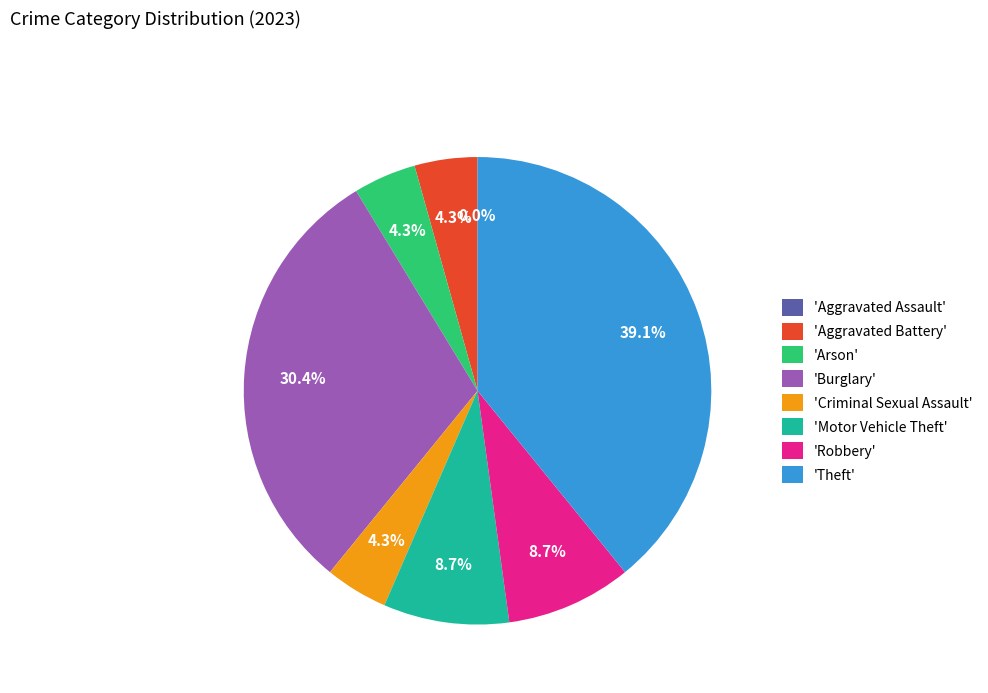

How many segments does this pie chart have?

8